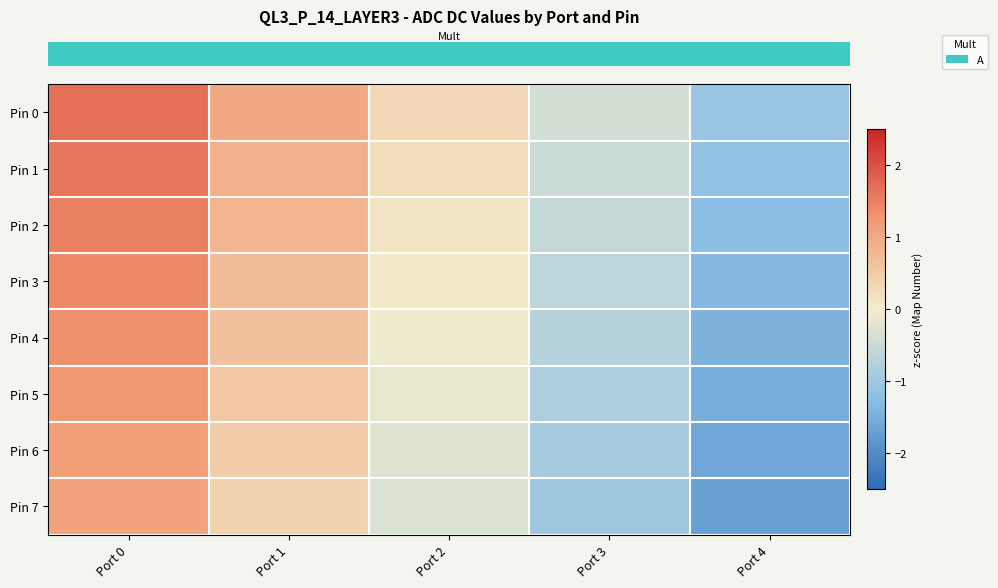

What is the difference between the highest and lowest values at Port 4?

0.6